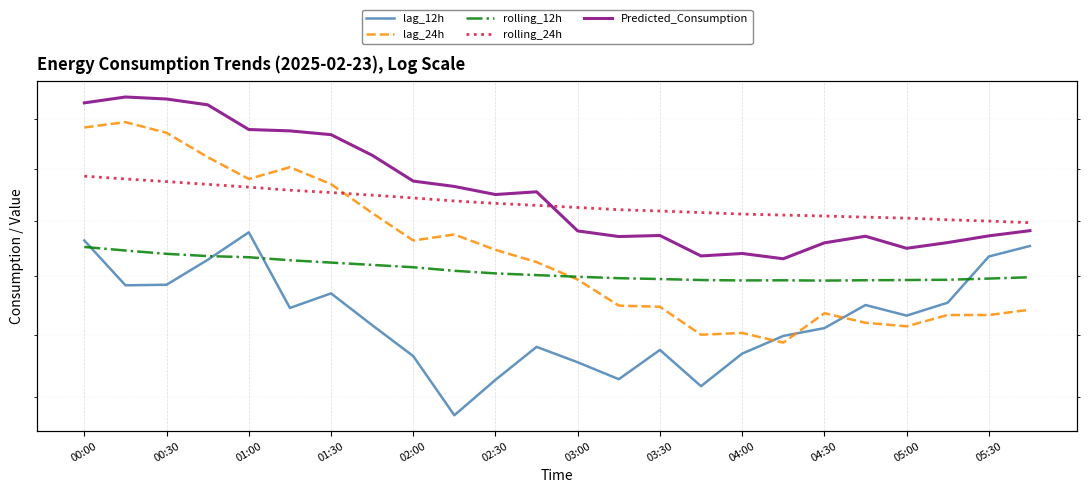

How many categories are shown in the chart?

24